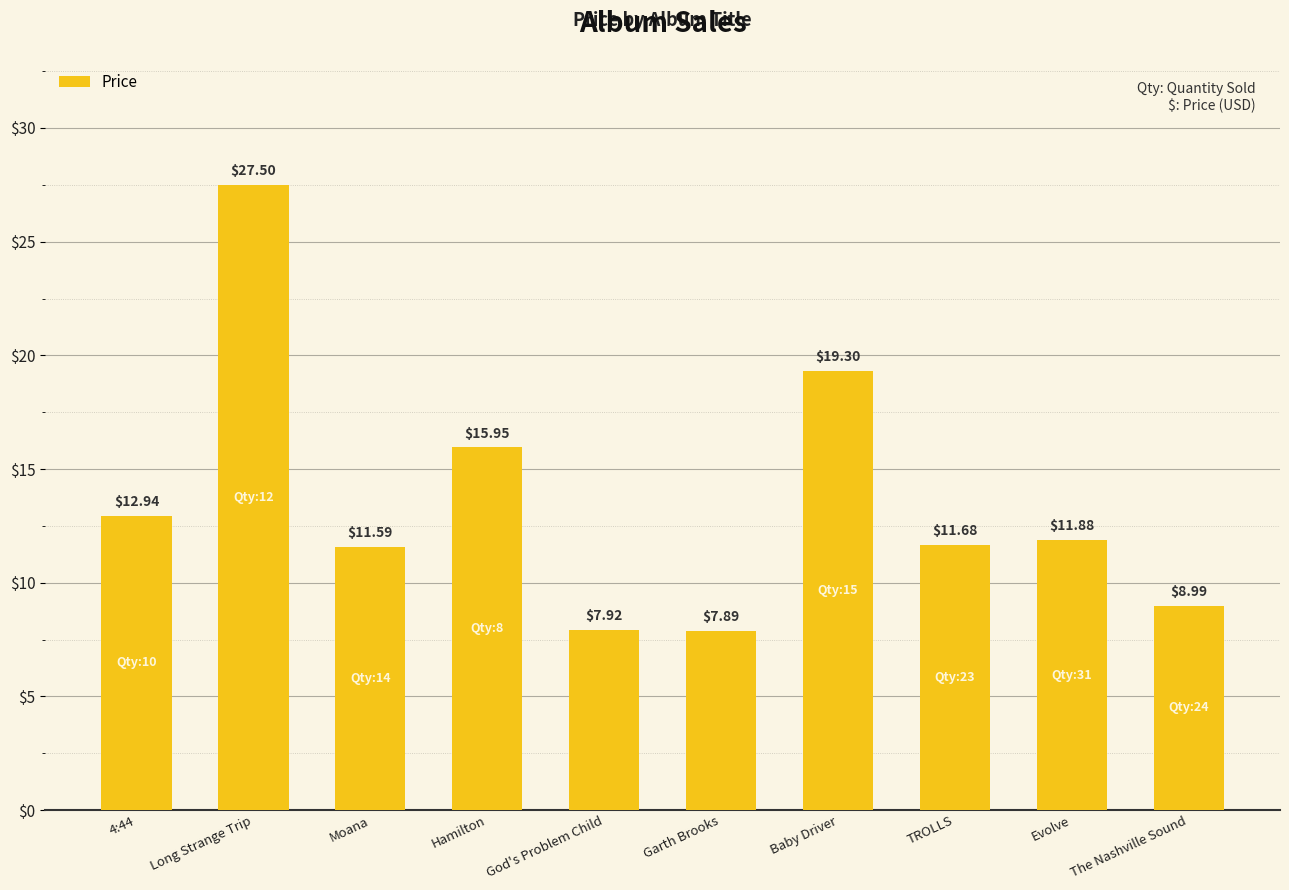

Does the chart contain stacked bars?

No